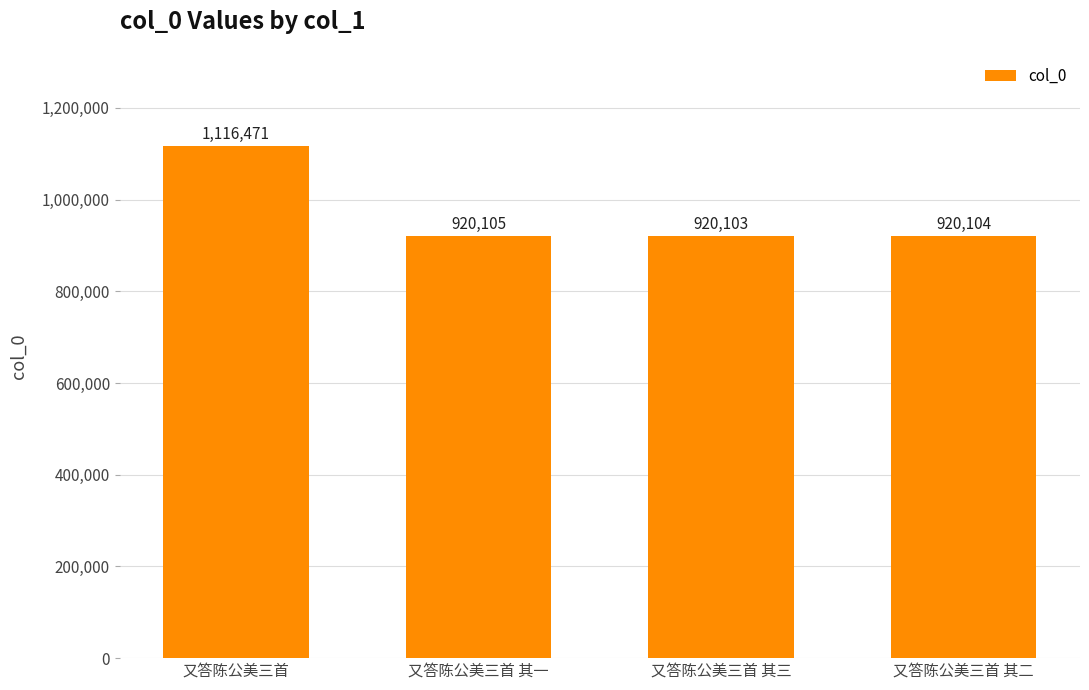

What is the label of the 3rd bar from the left?

又答陈公美三首 其三